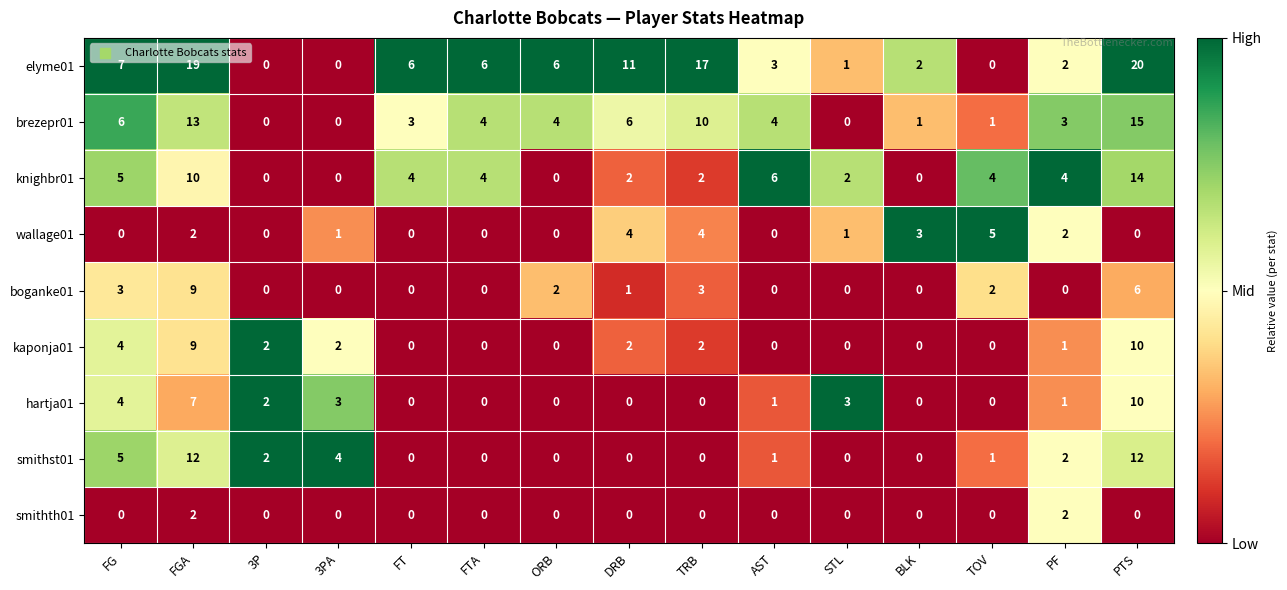

What is the sum of all smithst01 values?

39